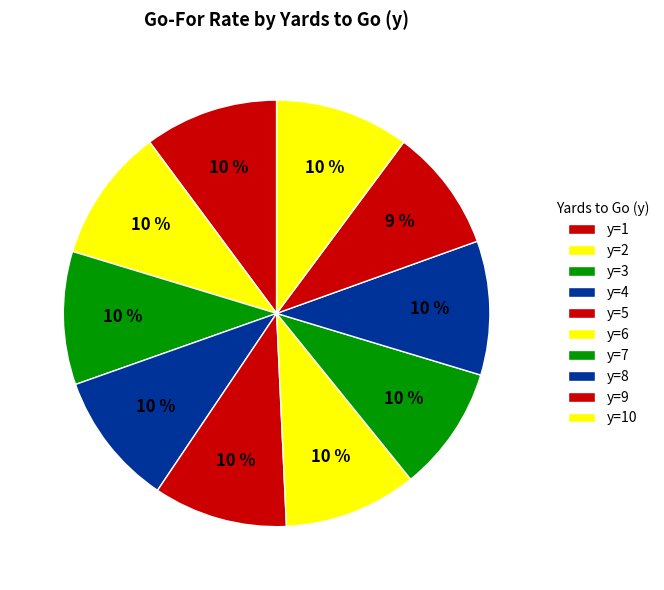

How many slices are in this pie chart?

10